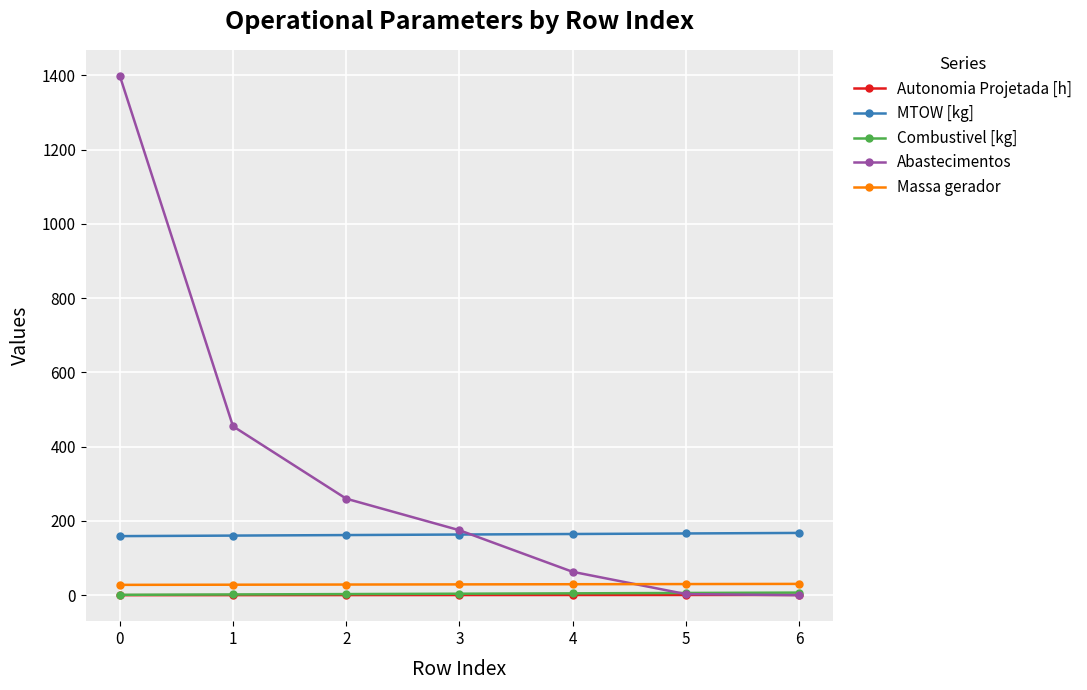

Between 1 and 2, which series saw the biggest shift?

Abastecimentos